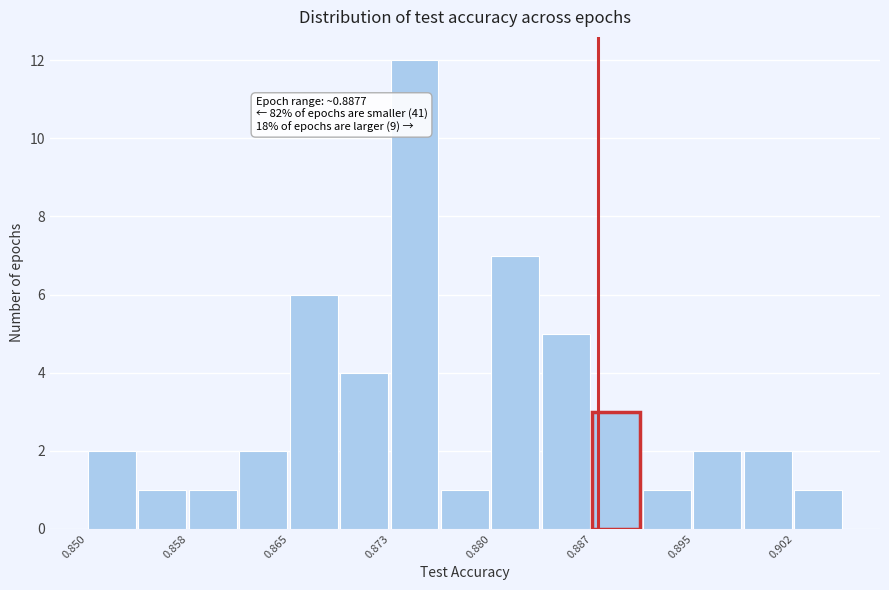

Read against the x-axis, roughly where is the centre of the tallest bar?

0.874